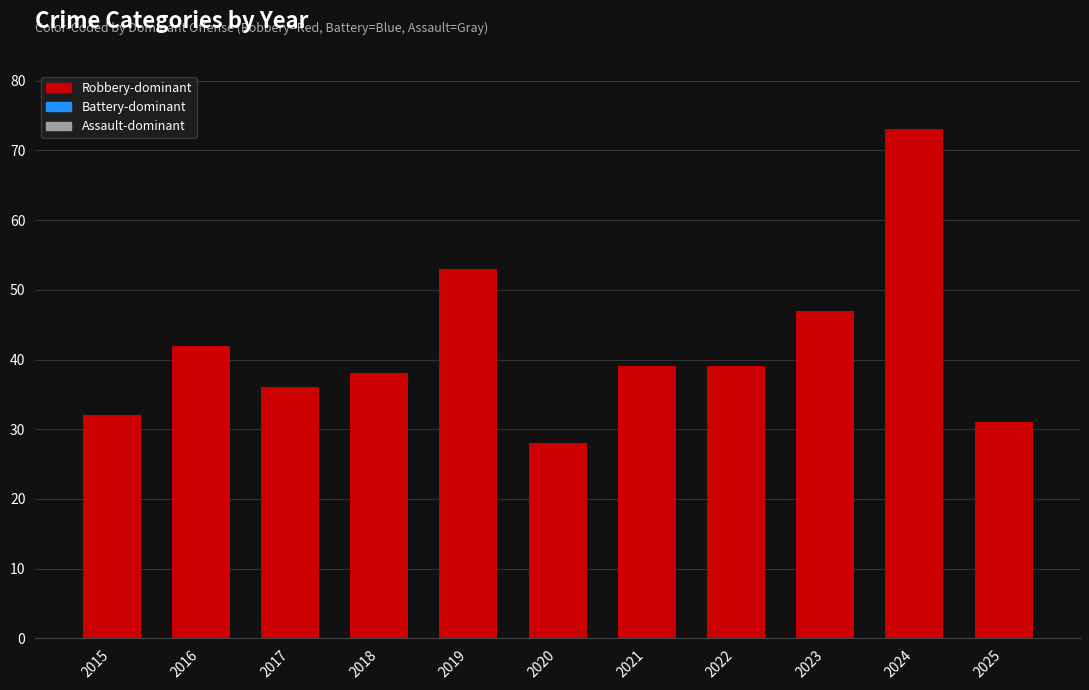

Reading left to right, transcribe all the data shown in this chart.

2015=32	2016=42	2017=36	2018=38	2019=53	2020=28	2021=39	2022=39	2023=47	2024=73	2025=31